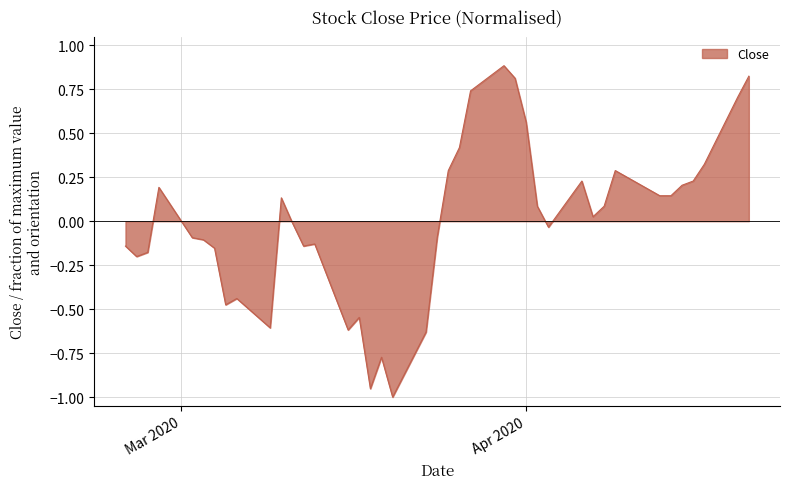

How many lines are shown in the chart?

1